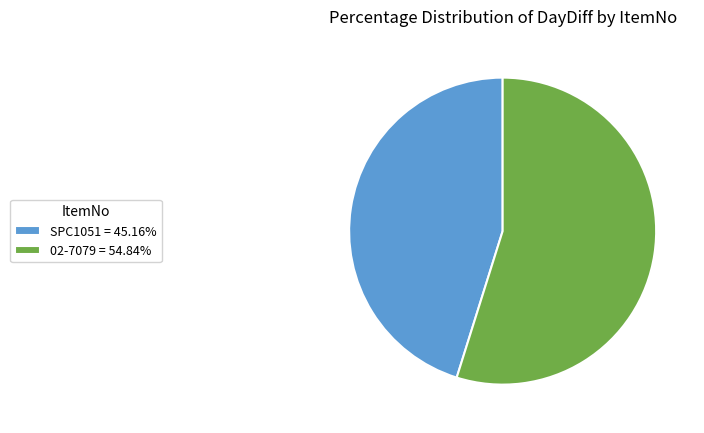

Do 02-7079 = 54.84% and SPC1051 = 45.16% together represent more than half of the pie?

Yes